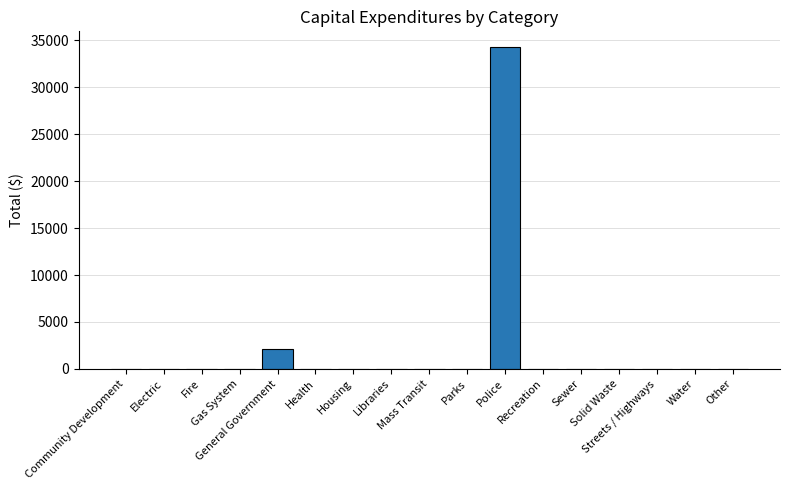

Reading left to right, transcribe all the data shown in this chart.

Community Development=0	Electric=0	Fire=0	Gas System=0	General Government=2092	Health=0	Housing=0	Libraries=0	Mass Transit=0	Parks=0	Police=34249	Recreation=0	Sewer=0	Solid Waste=0	Streets / Highways=0	Water=0	Other=0